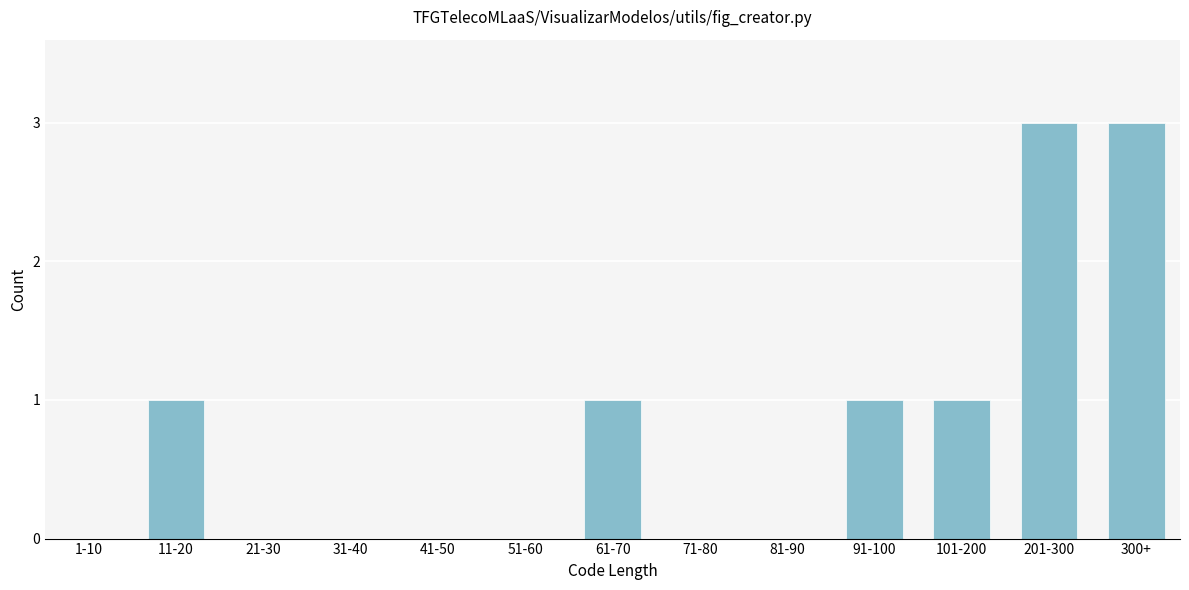

Reading left to right, transcribe all the data shown in this chart.

1-10=0	11-20=1	21-30=0	31-40=0	41-50=0	51-60=0	61-70=1	71-80=0	81-90=0	91-100=1	101-200=1	201-300=3	300+=3